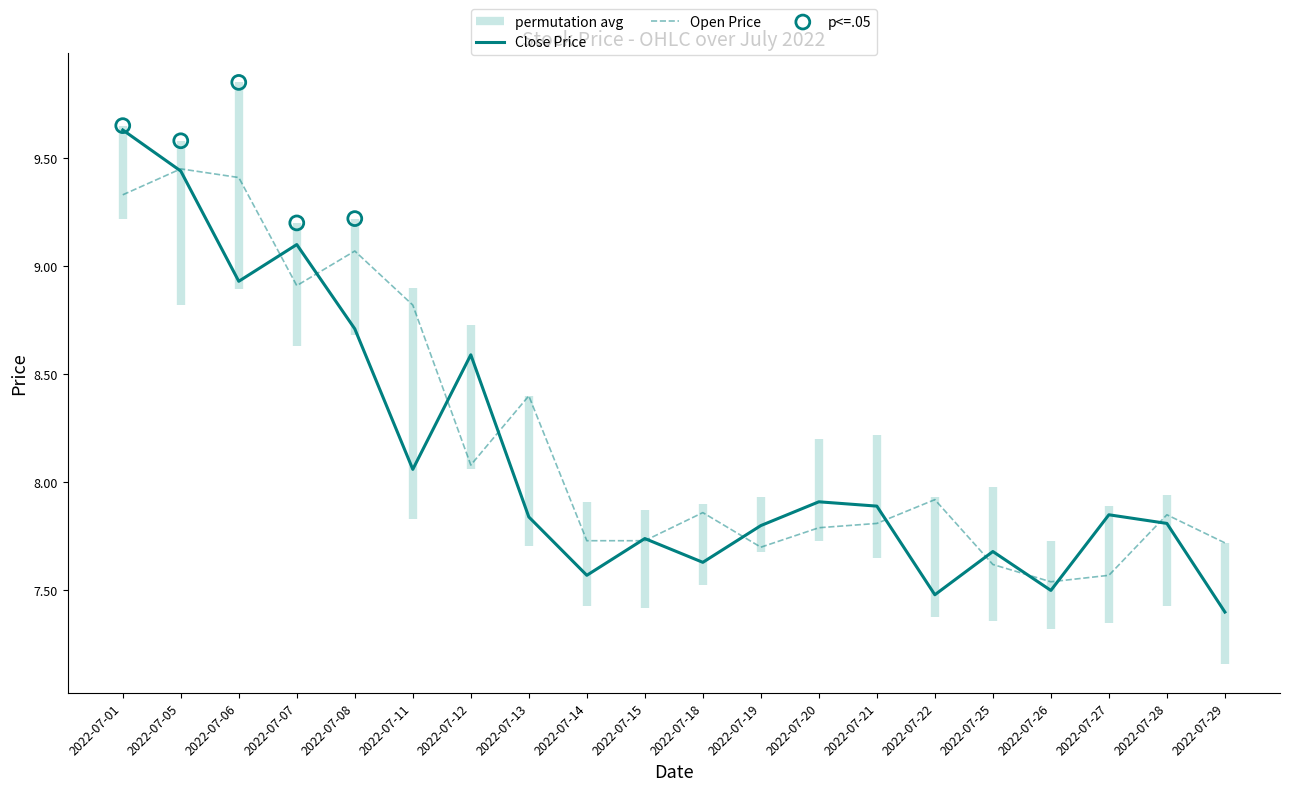

True or false: Close Price has a value of 4.6 at 2022-07-28.

False